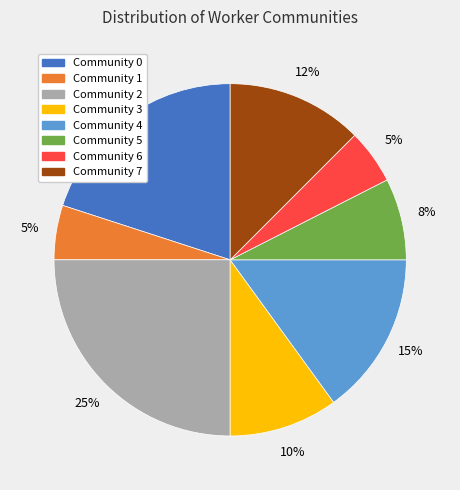

Is it true that Community 4 is 15% of the pie?

True